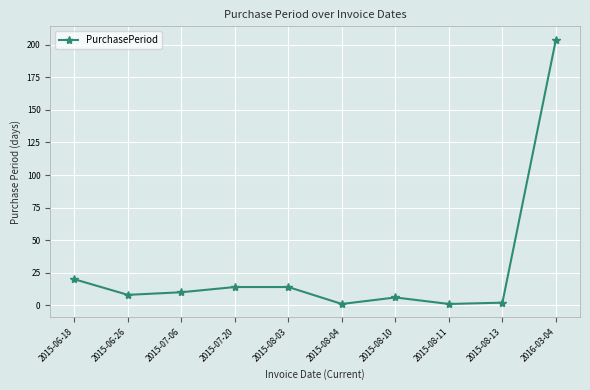

How many lines are shown in the chart?

1